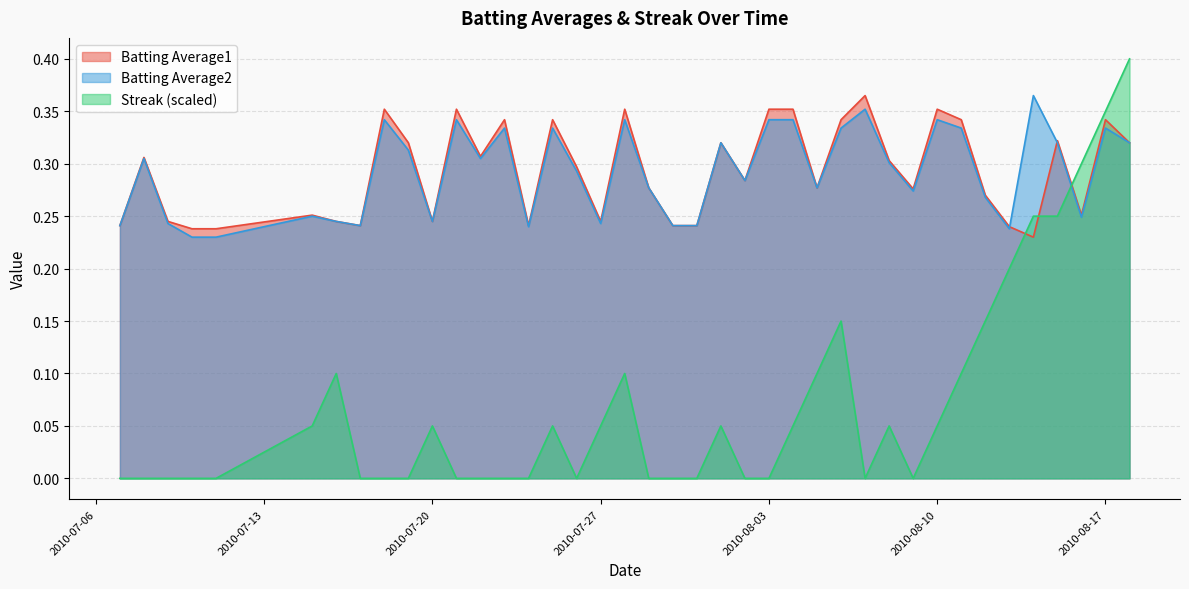

Which series has the largest range (max minus min)?

Streak (scaled)